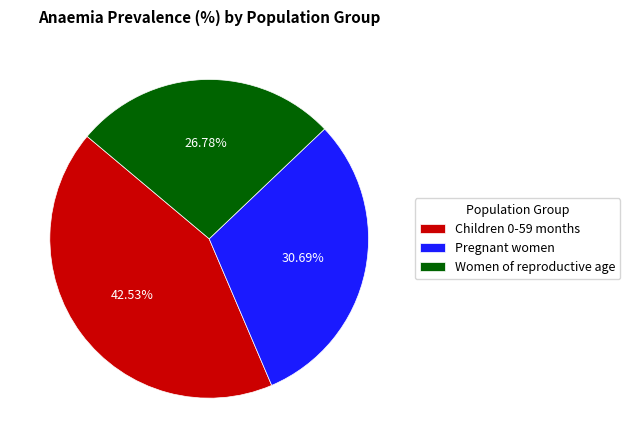

To the nearest percent, what portion does Women of reproductive age represent?

27%